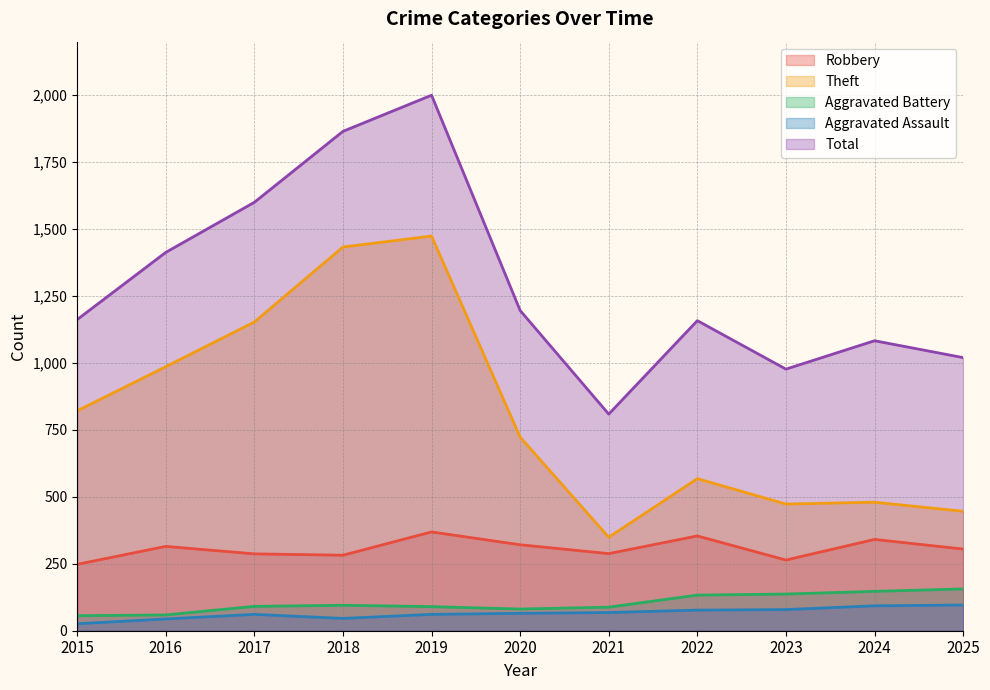

Reading left to right, what are all the values shown in this chart?

Robbery: 248	315	287	282	369	321	288	354	264	341	305
Theft: 821	986	1153	1433	1474	723	349	568	473	480	446
Aggravated Battery: 56	59	91	95	90	81	88	133	137	147	156
Aggravated Assault: 26	44	61	46	61	65	68	77	79	93	96
Total: 1162	1413	1600	1865	2000	1196	809	1158	977	1083	1020